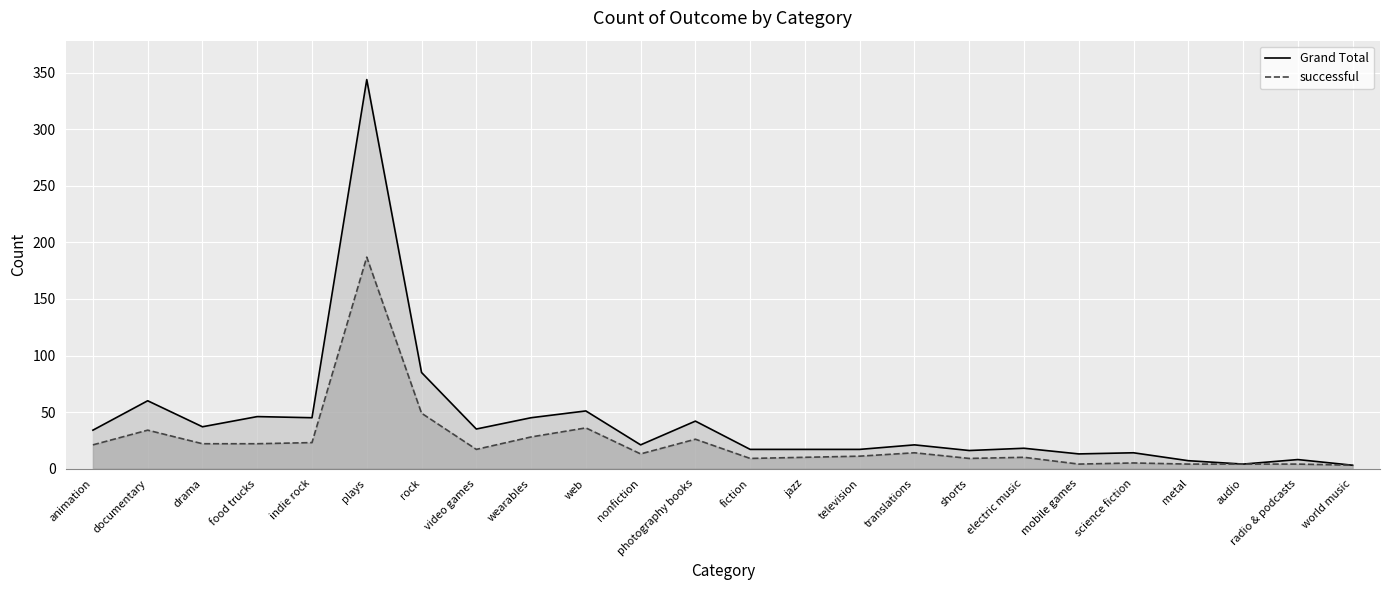

How many lines are shown in the chart?

2